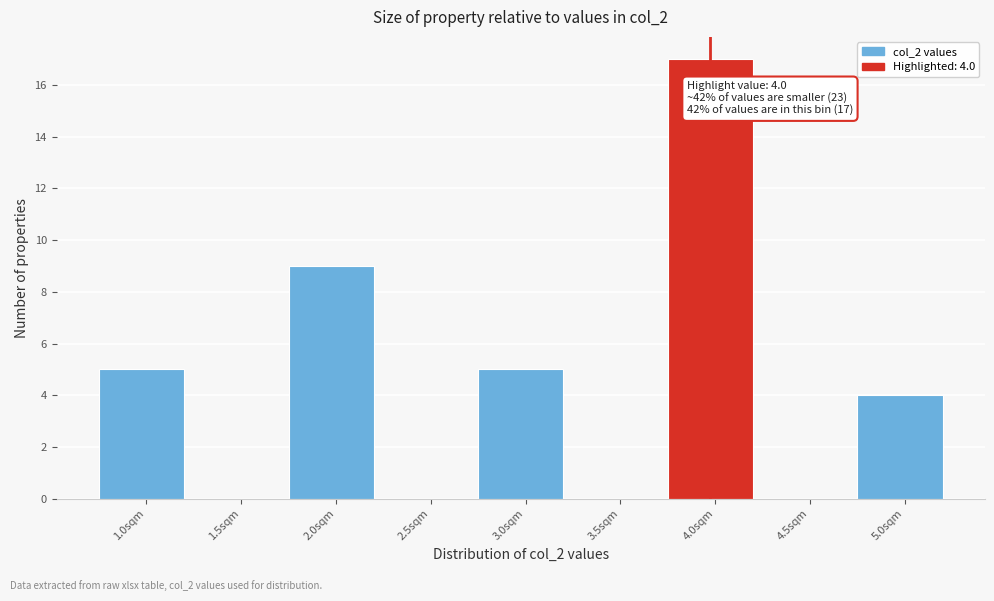

Reading left to right, list all the values displayed in this chart.

1.0sqm=5	1.5sqm=0	2.0sqm=9	2.5sqm=0	3.0sqm=5	3.5sqm=0	4.0sqm=17	4.5sqm=0	5.0sqm=4